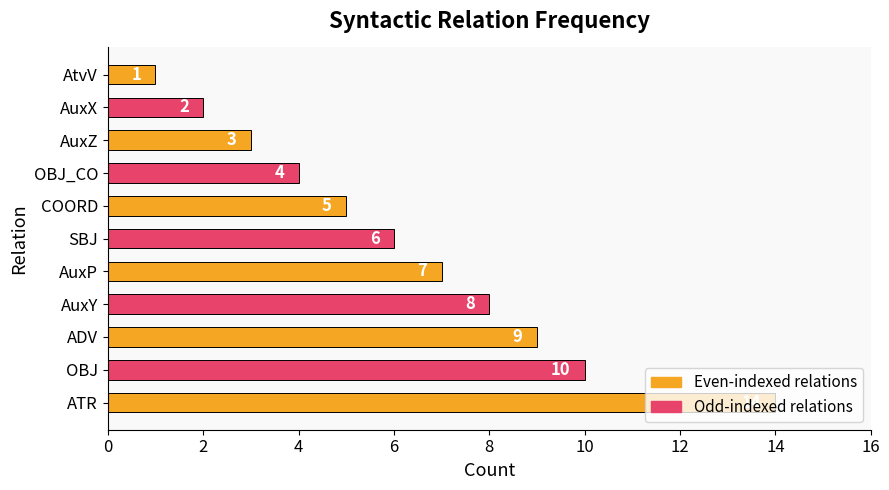

Rank the categories by value from highest to lowest.

ATR, OBJ, ADV, AuxY, AuxP, SBJ, COORD, OBJ_CO, AuxZ, AuxX, AtvV